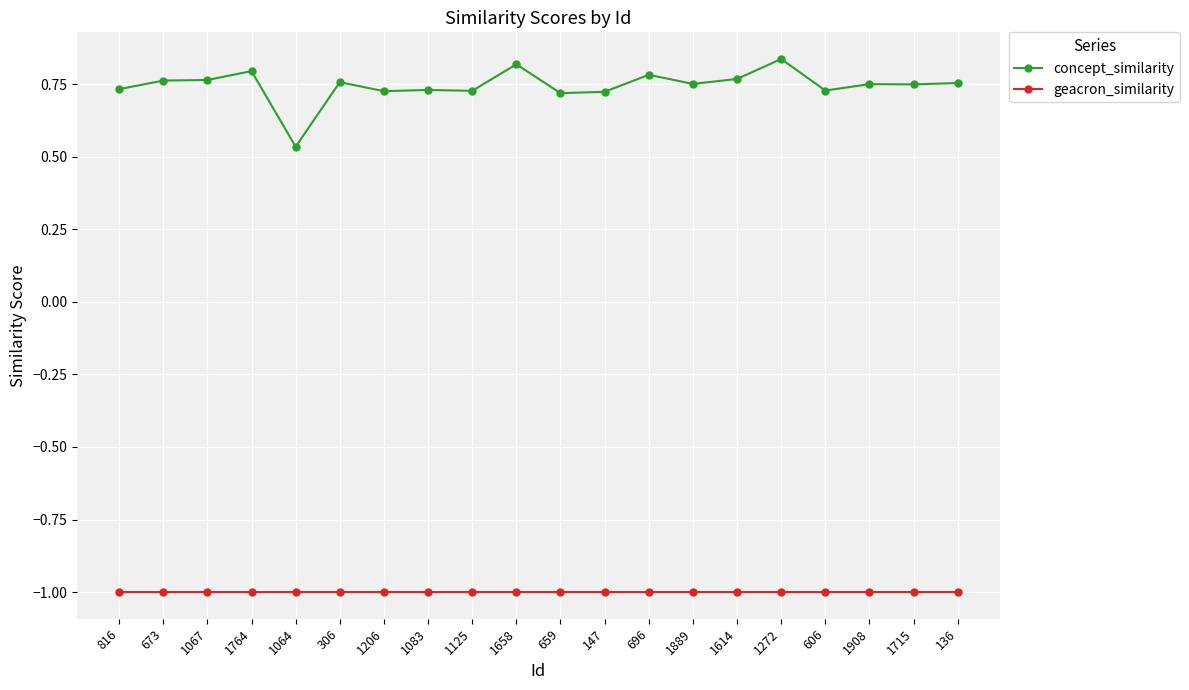

What position from the right is 696?

8